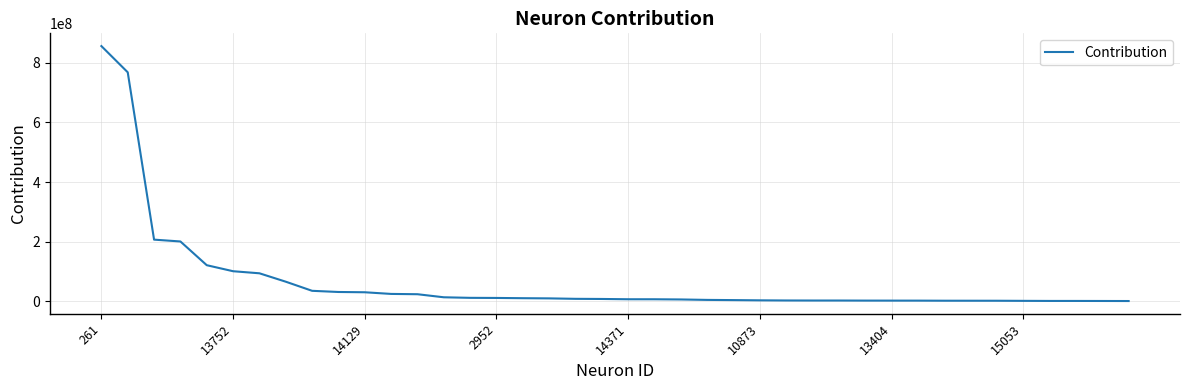

What is the greatest value displayed?

855963642